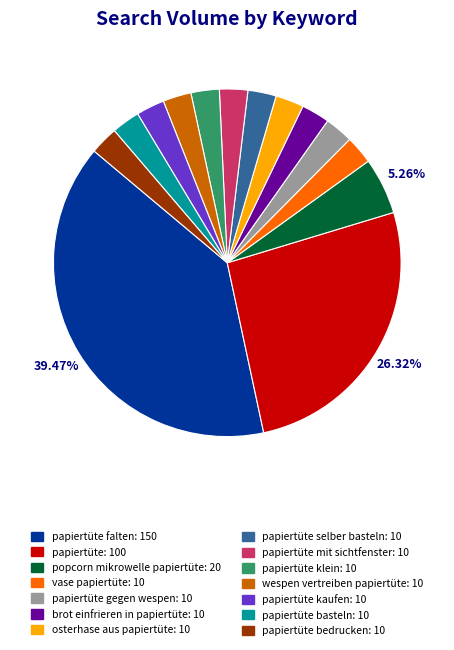

How many segments does this pie chart have?

14